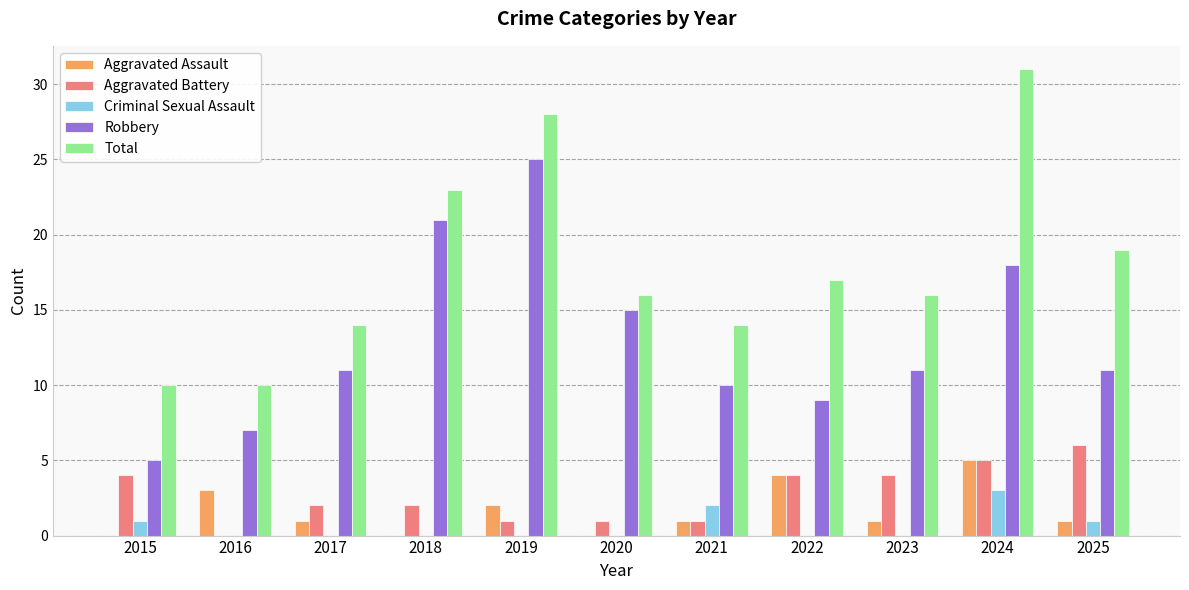

True or false: Aggravated Assault has a value of 1 at 2023.

True